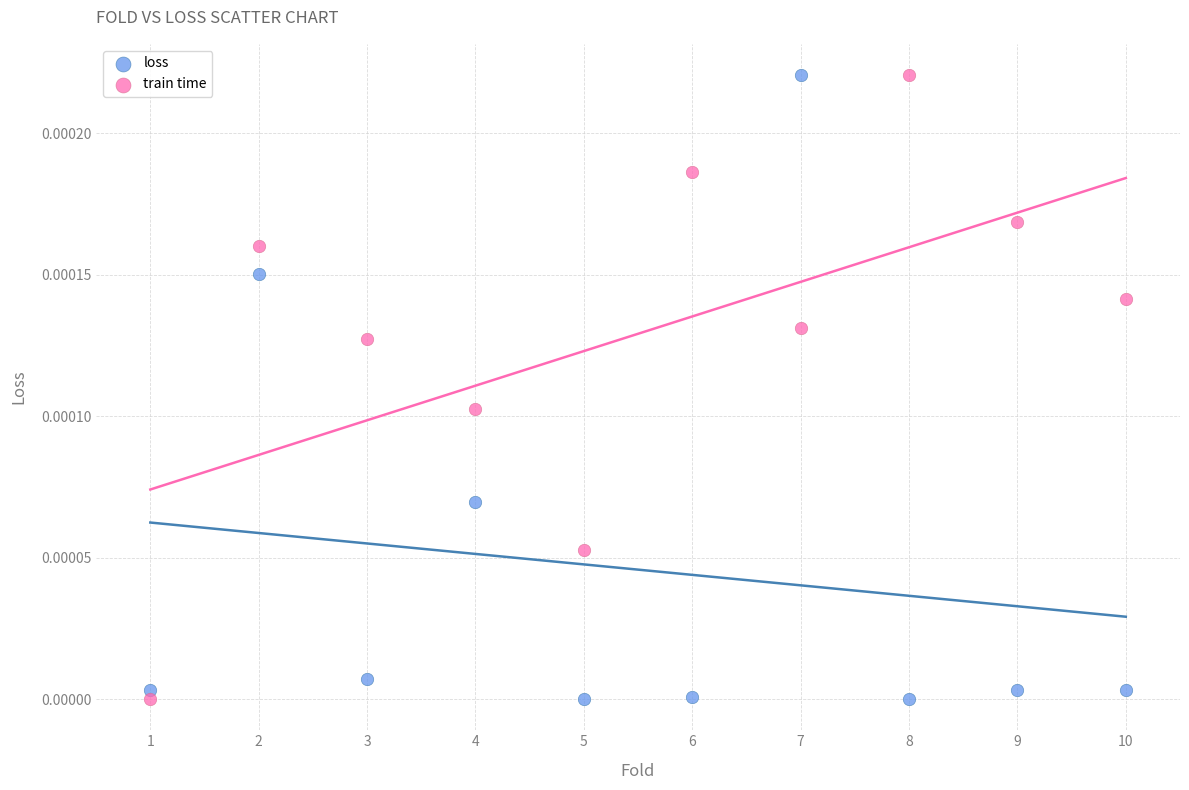

What is the X range (max minus min) for the scatter plot?

9.0